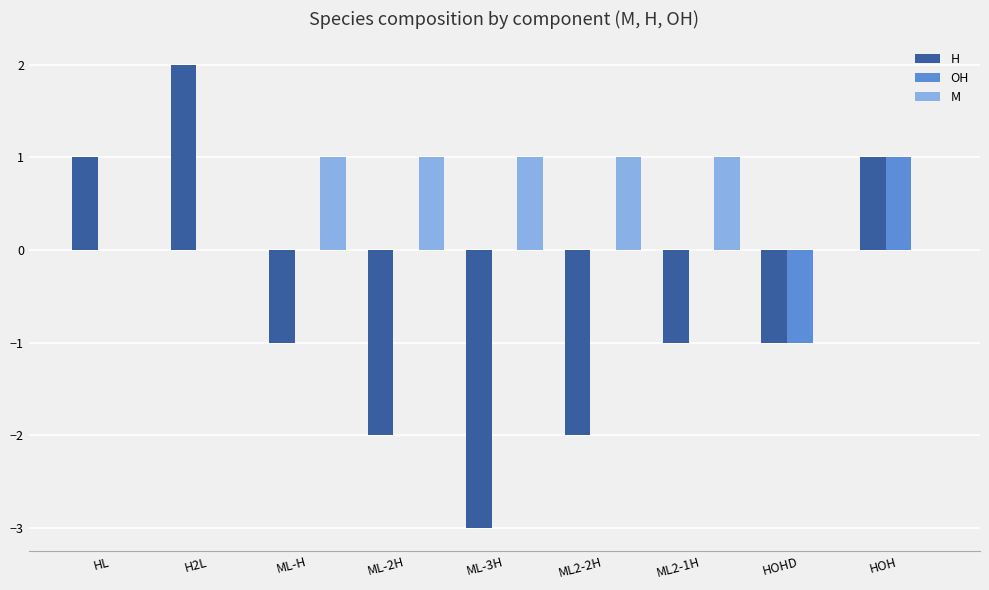

Is the value of H at HOHD greater than the value of OH at HOH?

No